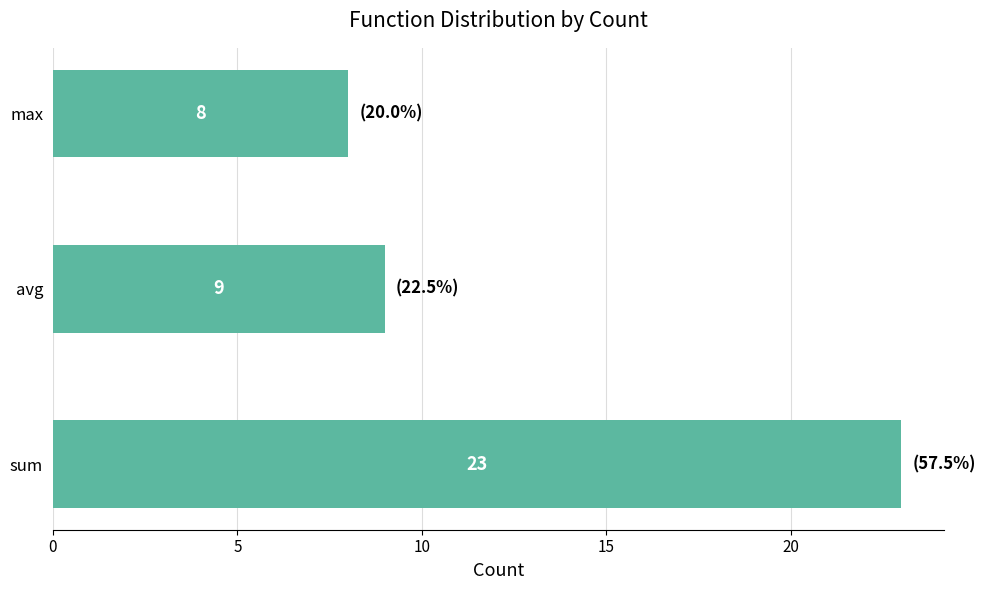

How many values are below 9?

1